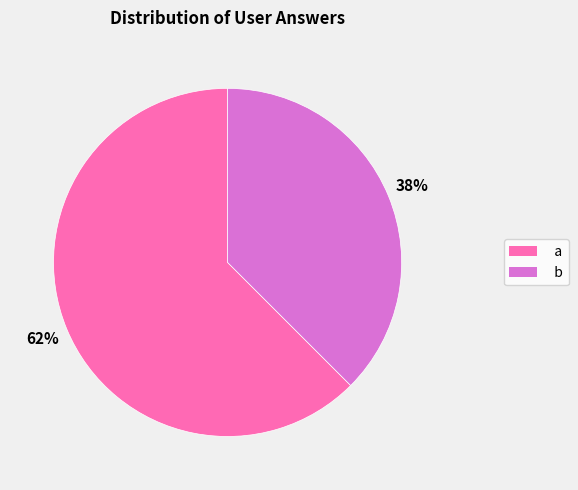

What is the smallest slice in the pie chart?

b